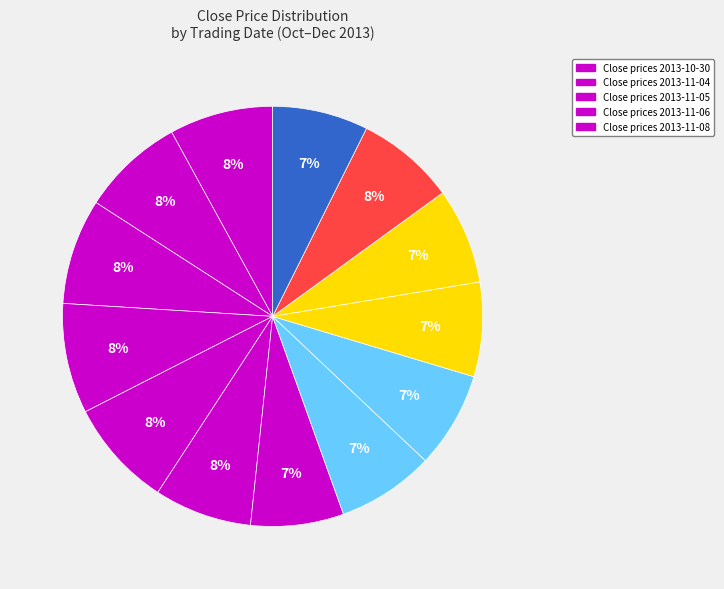

How many slices are in this pie chart?

13